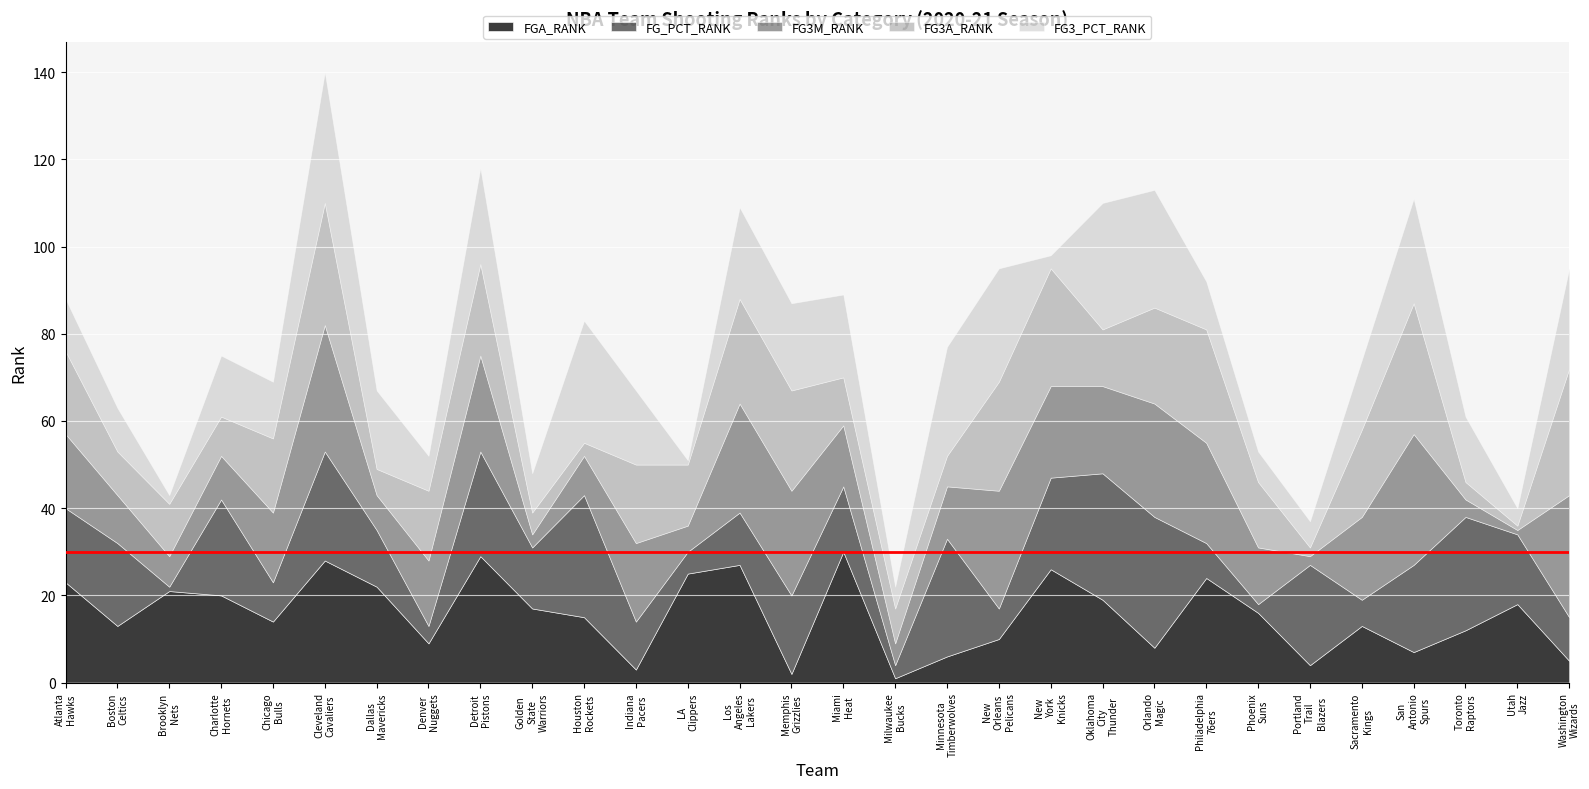

In FGA_RANK, how many points are lower than both neighbors (excluding endpoints)?

9